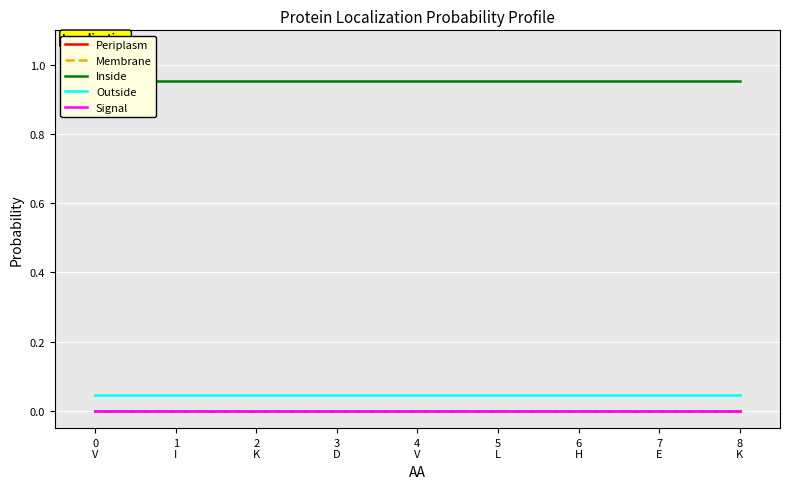

True or false: Periplasm and Inside cross at least once.

False